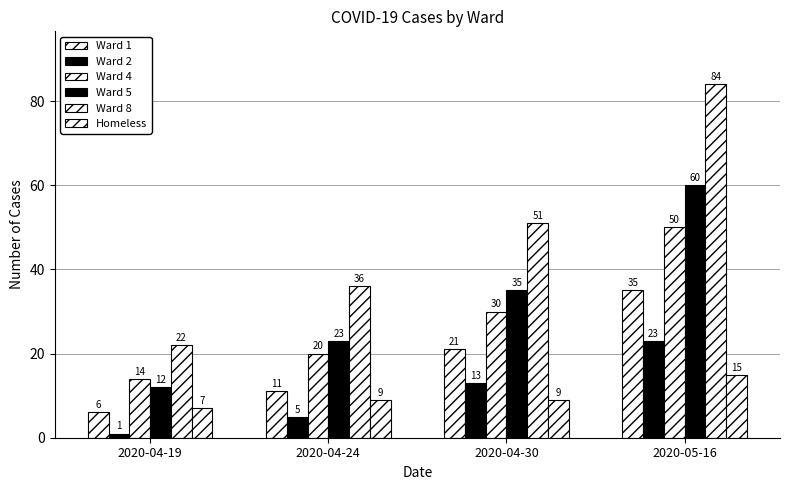

How many data points in Ward 5 are less than 35?

2